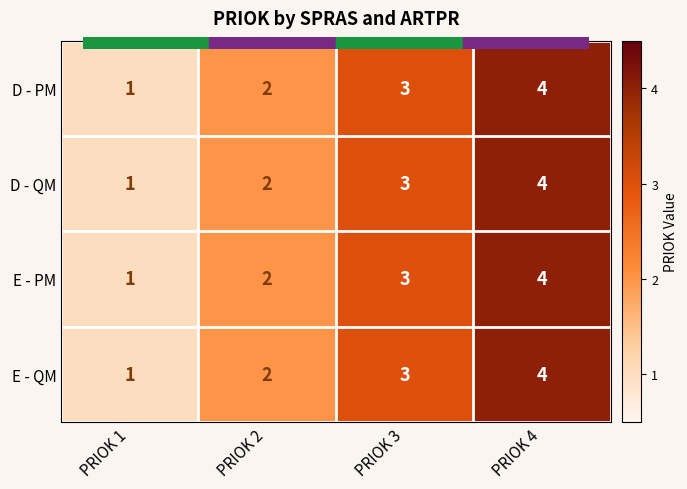

Which label corresponds to the largest value in the chart?

PRIOK 4